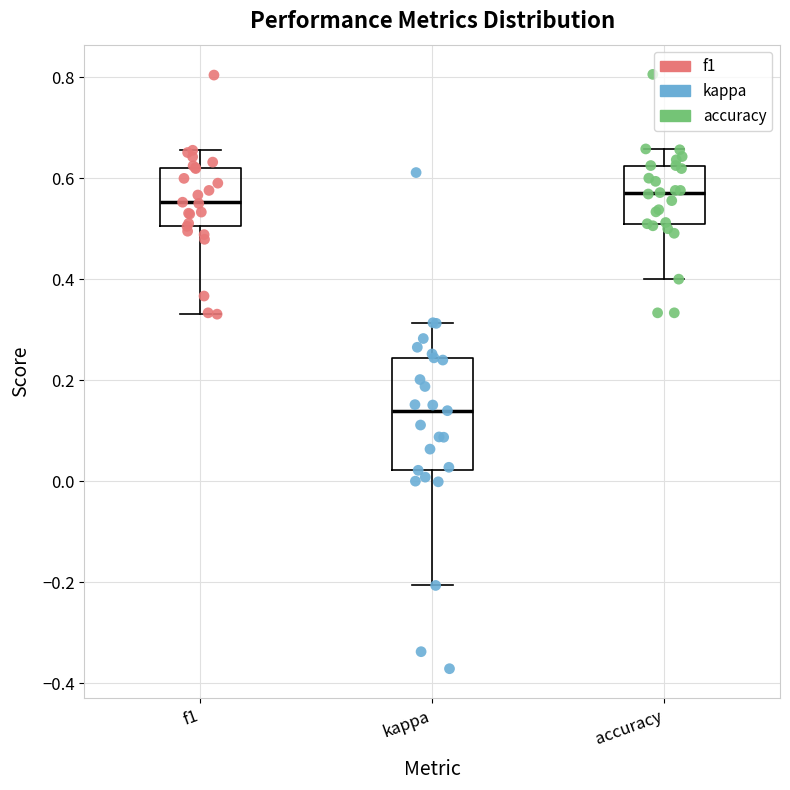

Which box has the lowest median line?

kappa